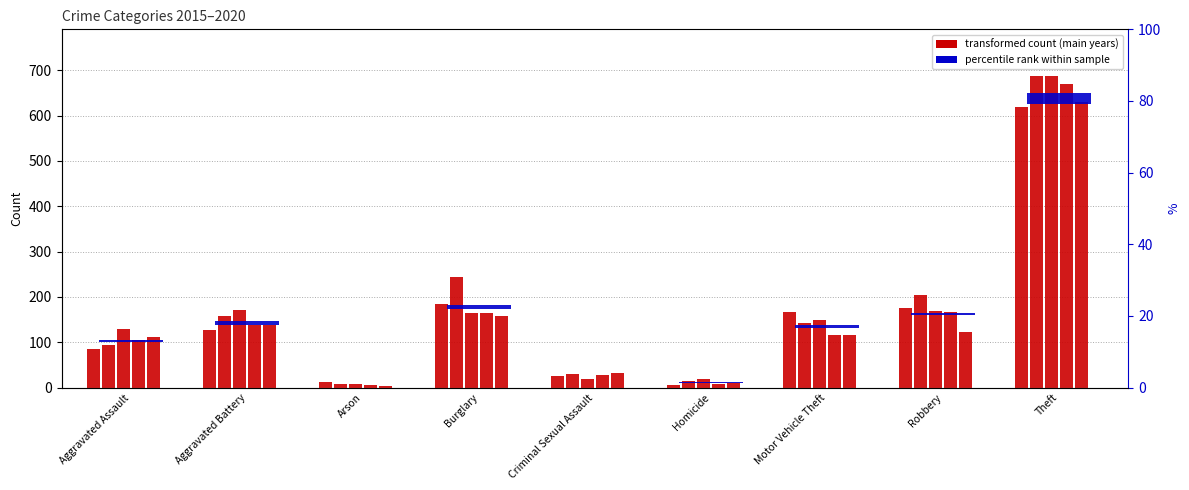

Reading left to right, list all the values displayed in this chart.

2015: 86	126	13	184	25	5	166	176	619
2016: 95	157	8	243	29	14	143	204	687
2017: 130	172	8	164	20	18	150	169	687
2018: 105	138	5	165	28	9	115	166	669
2019: 111	139	4	159	33	11	115	123	629